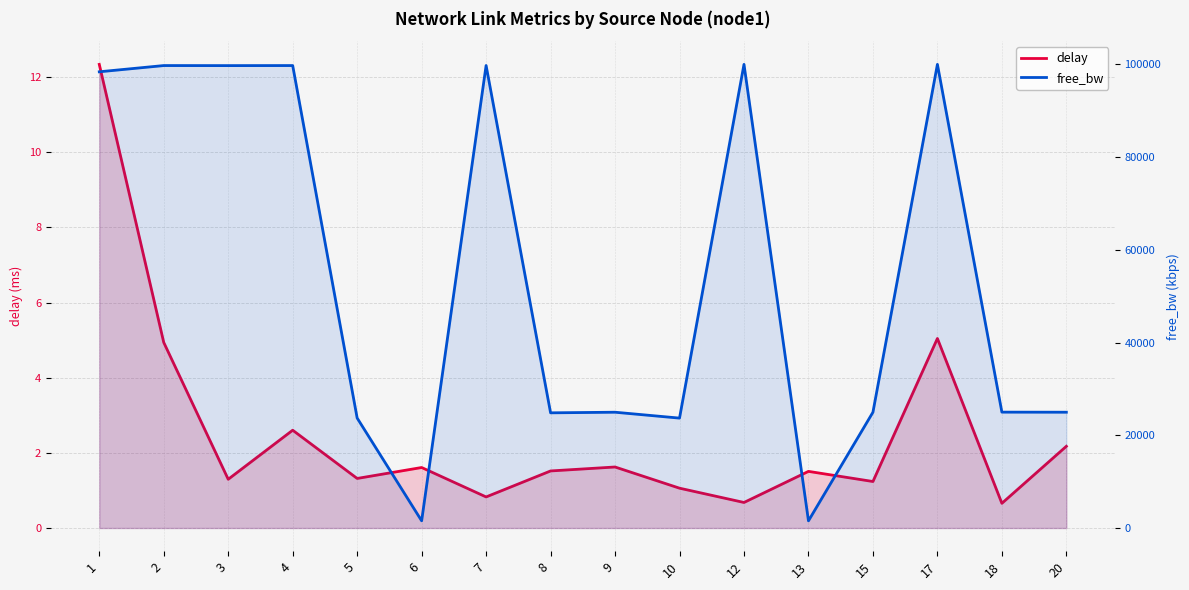

At how many categories does at least one series exceed 76444?

7